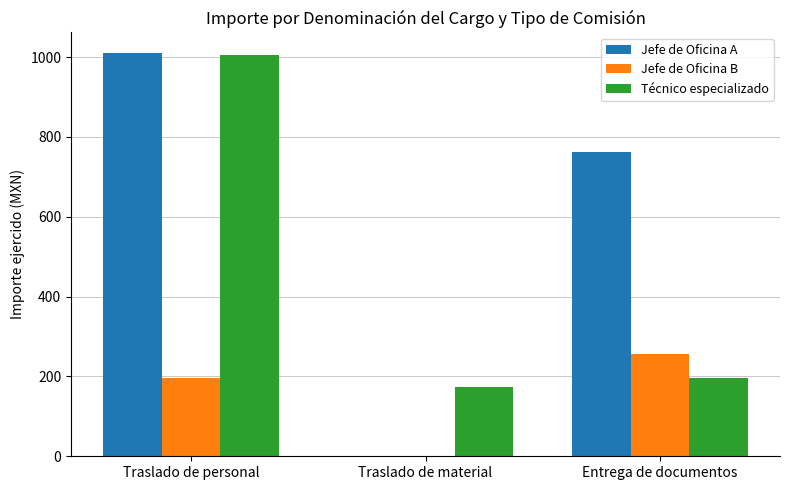

Is it true that Jefe de Oficina A equals 761.5 at Entrega de documentos?

True